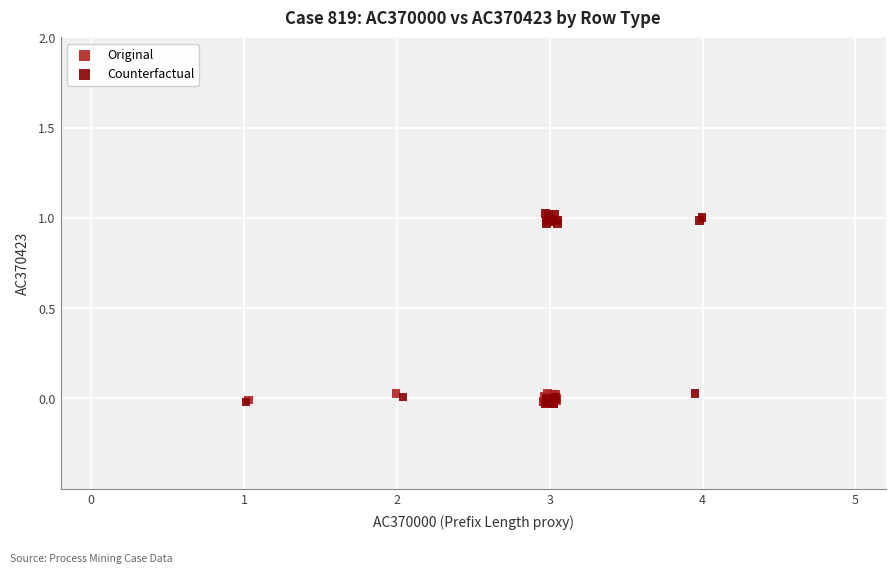

What are all the series names shown in the legend?

Original, Counterfactual